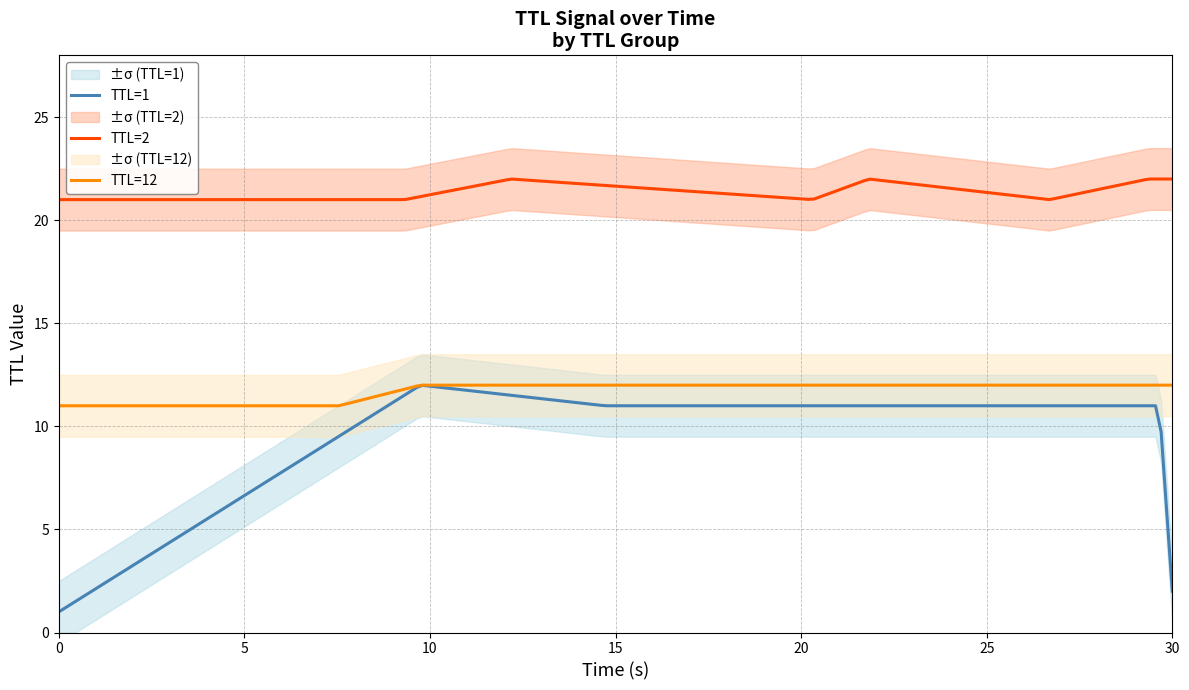

True or false: TTL_12 and TTL_1 cross at least once.

False